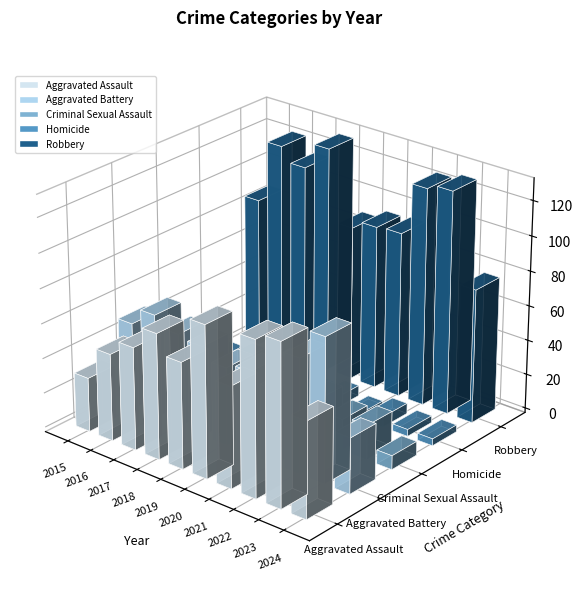

What is the highest value of the Robbery series?

130